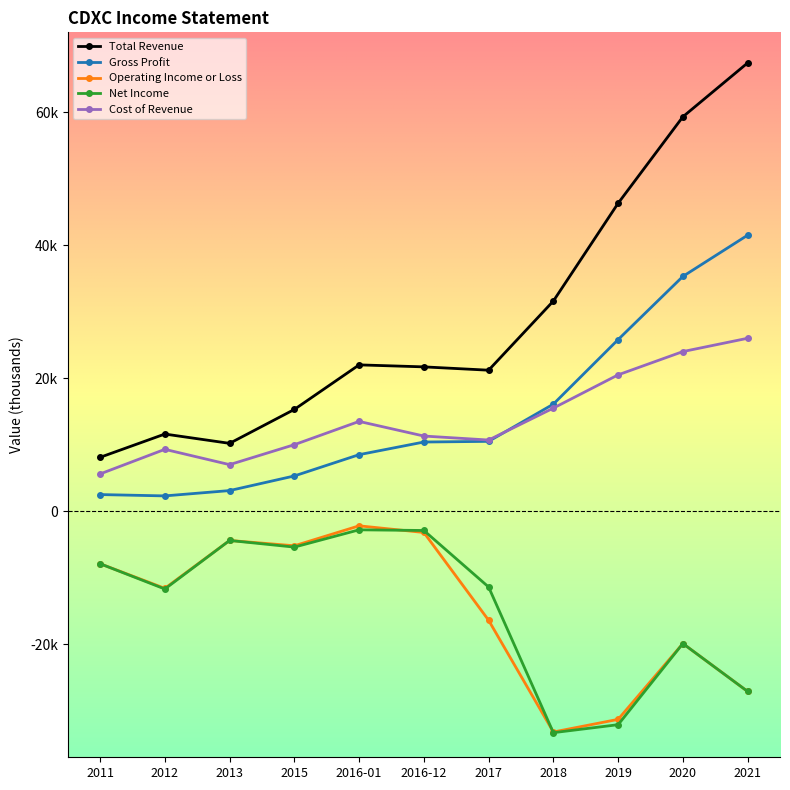

Rank the series by their maximum value, from lowest to highest.

Net Income, Operating Income or Loss, Cost of Revenue, Gross Profit, Total Revenue